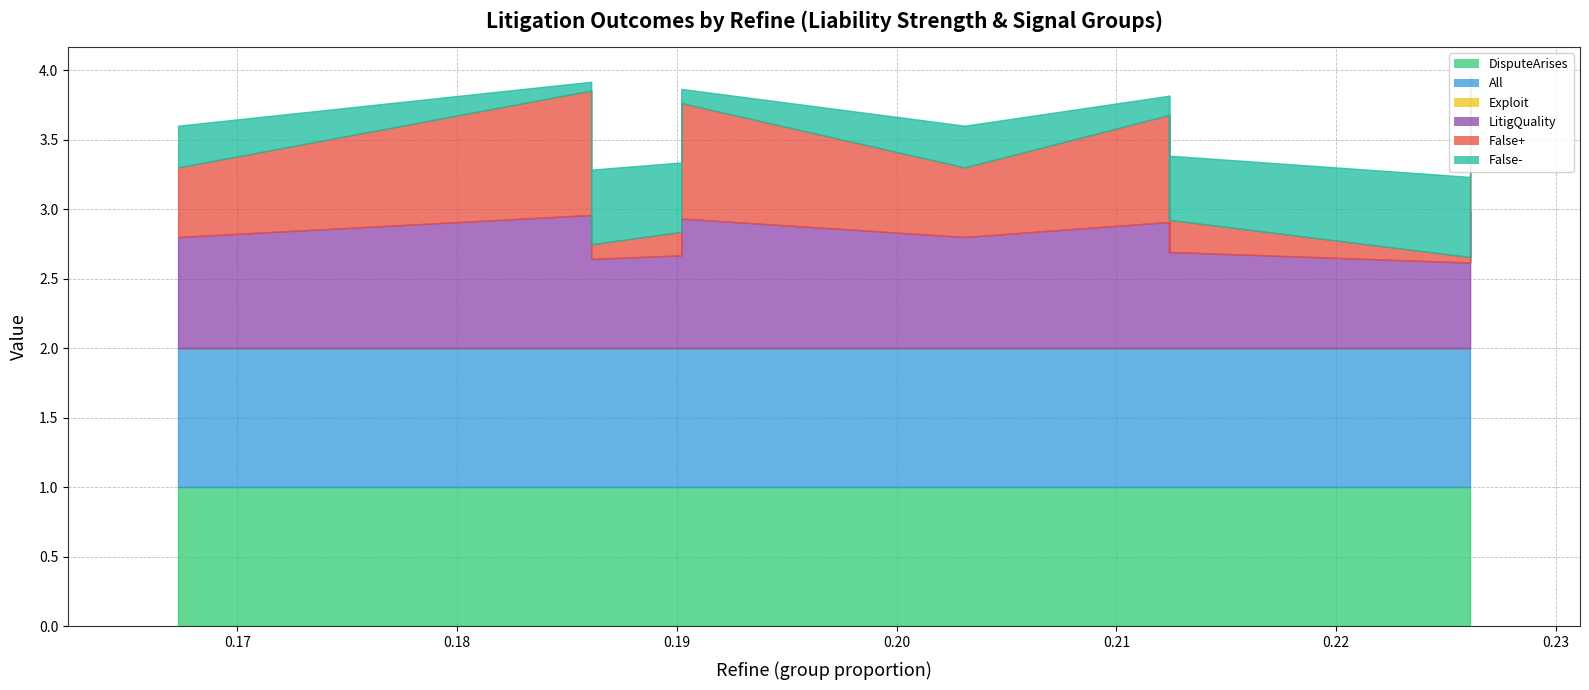

True or false: False- has a value of 0.0 at Liability Strength1.

False